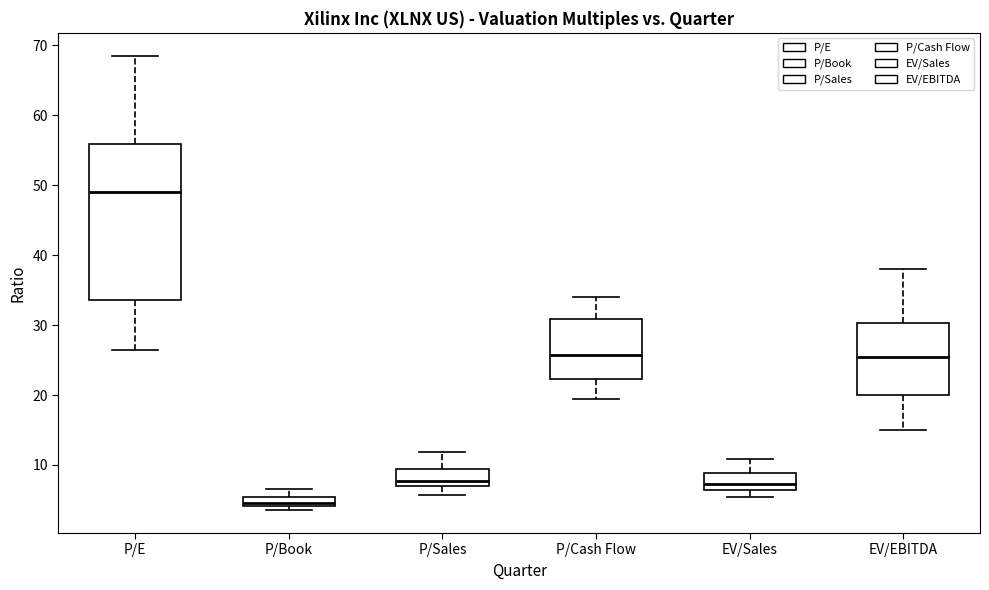

Which box has the highest median line?

P/E